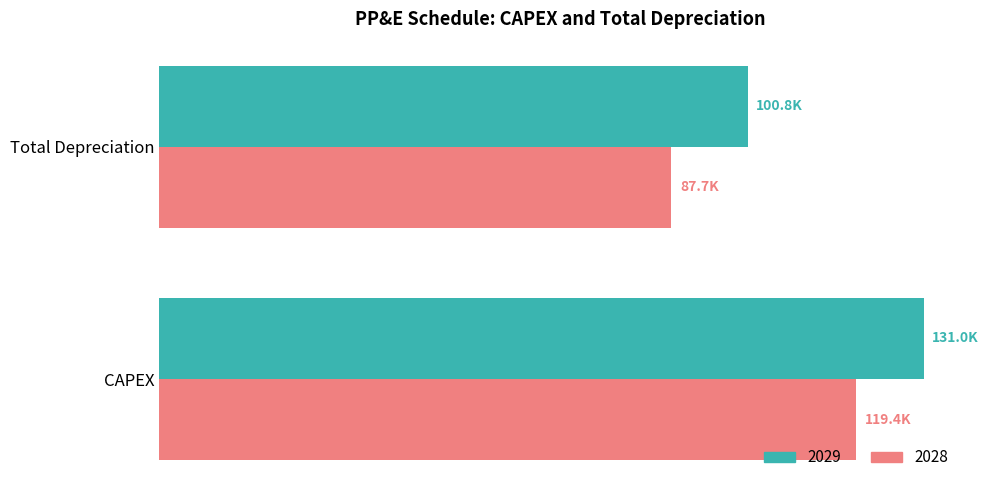

Where does the 2029 series first go above 130980?

CAPEX